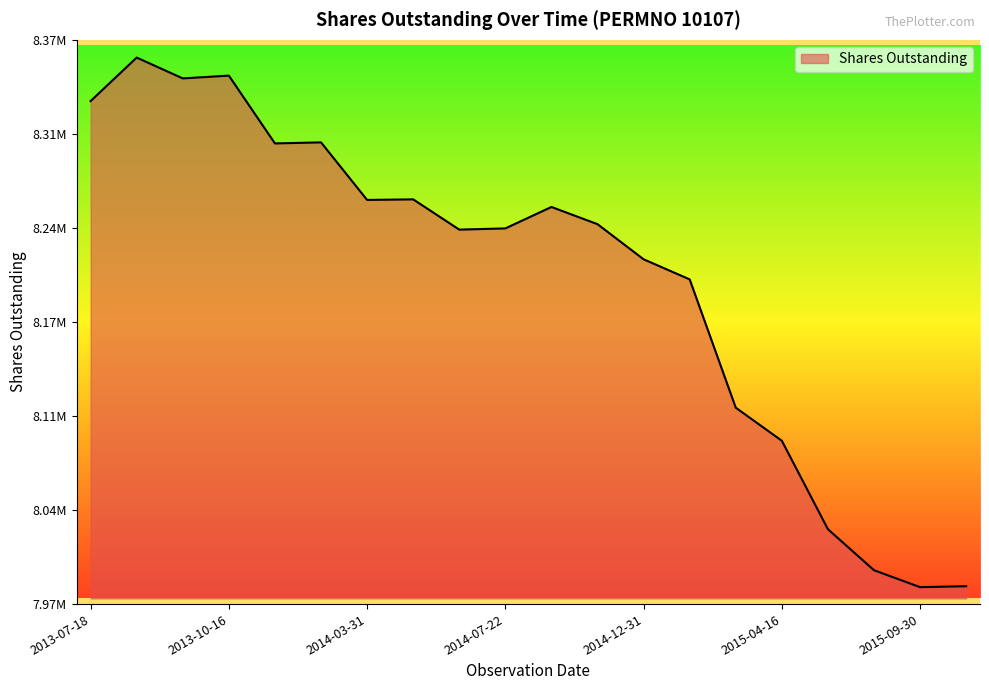

Is this an area chart (filled region under the line)?

Yes